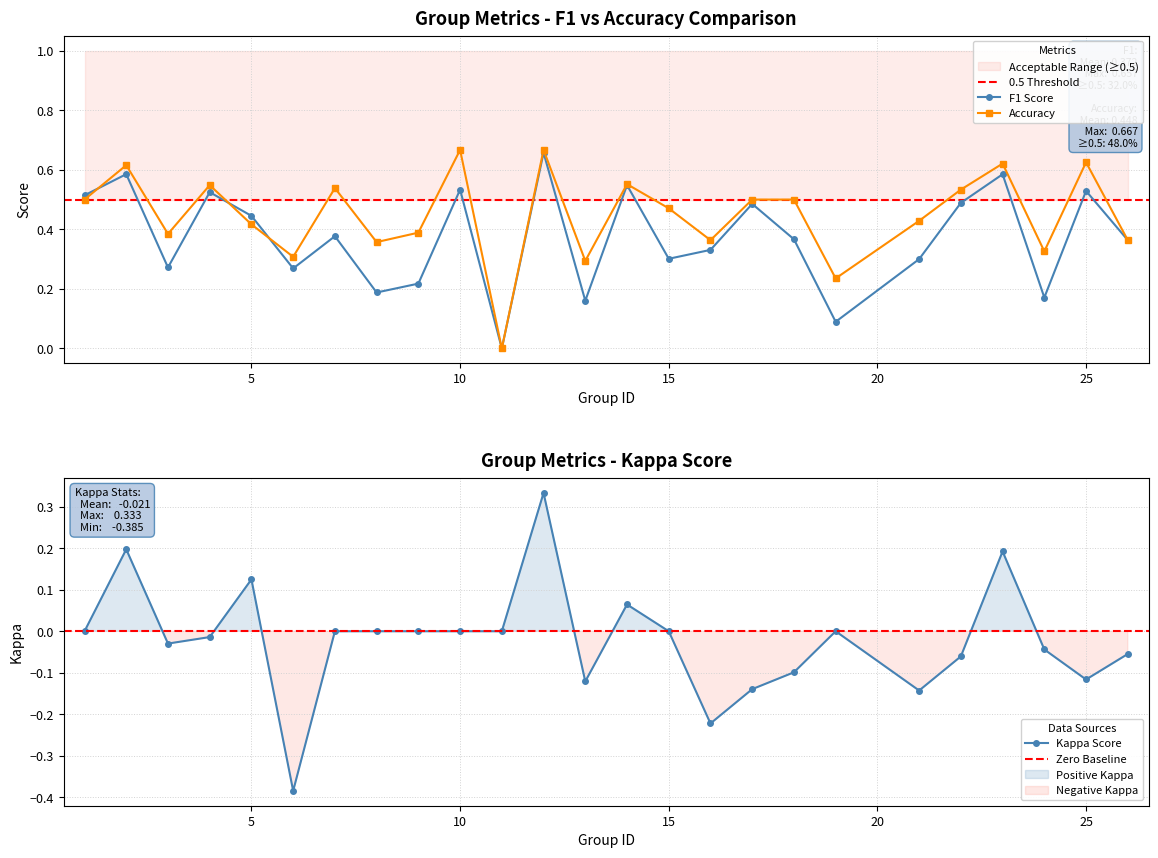

At which label is f1 closest to 0?

11